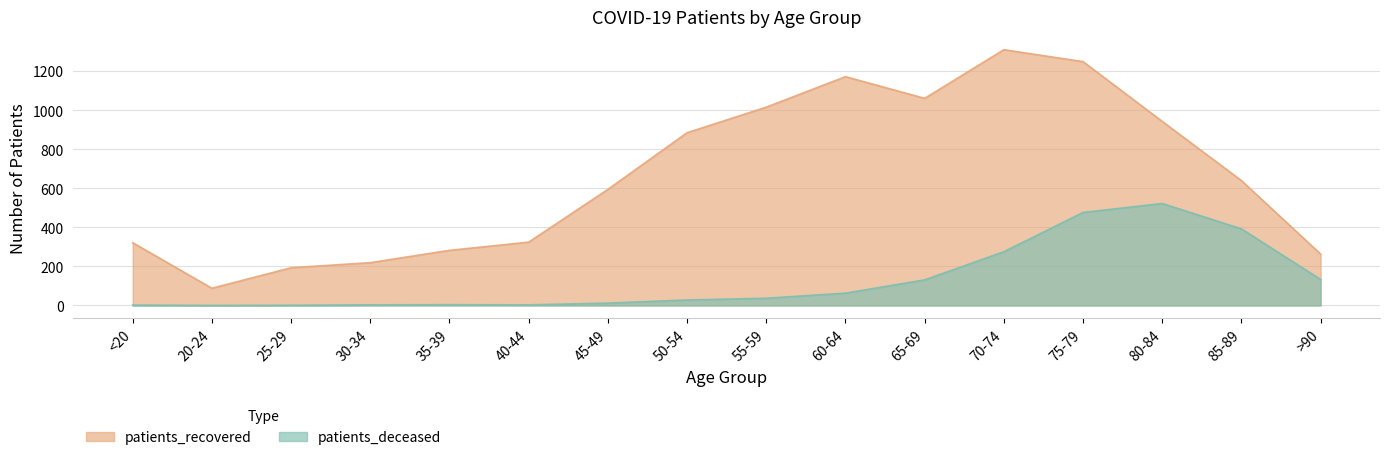

What is the sum of all patients_recovered values?

10552